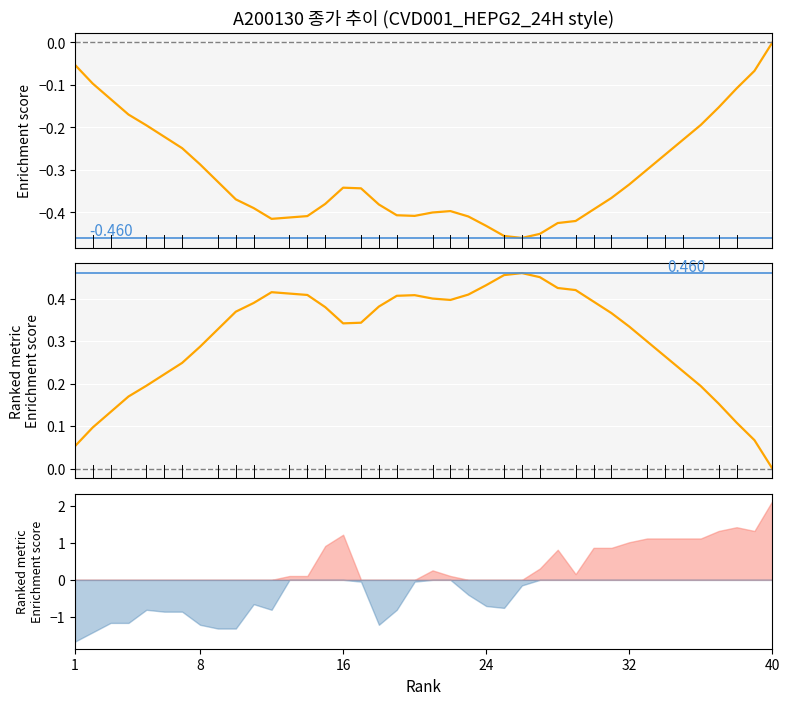

Between 7 and 28, which is larger?

7